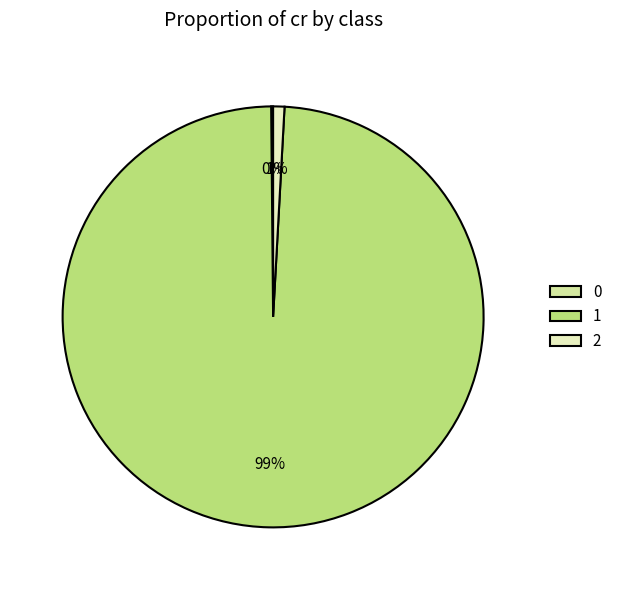

To the nearest percent, what portion does 2 represent?

1%